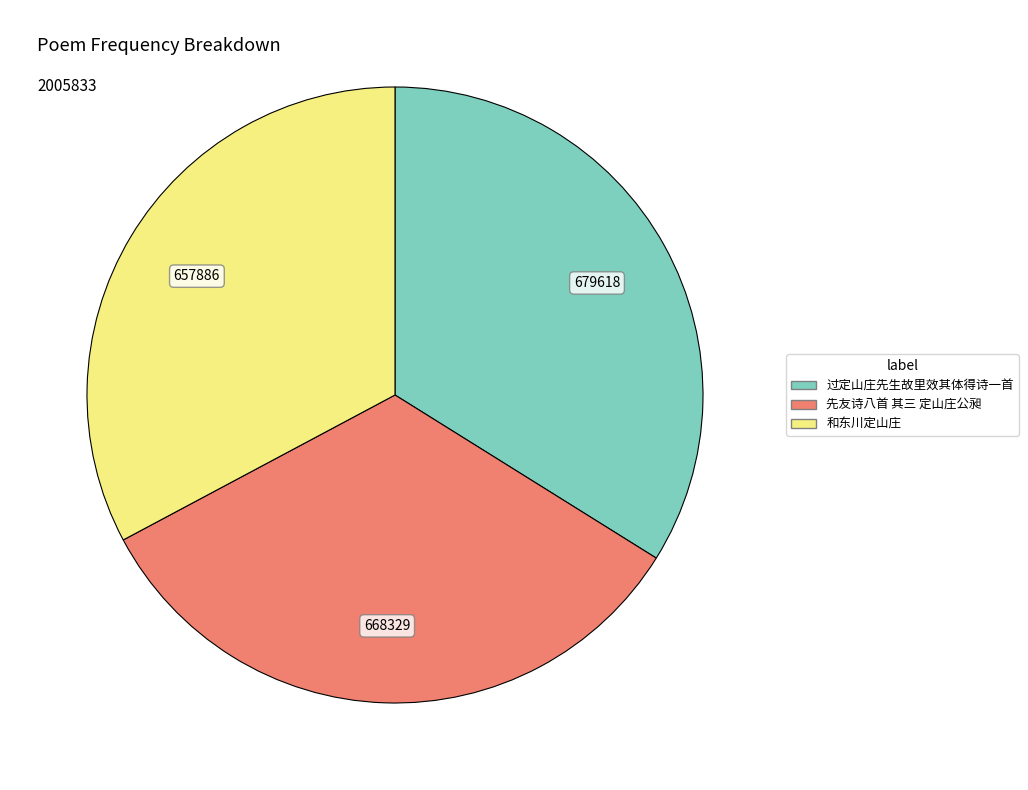

Which slice is the smallest?

和东川定山庄